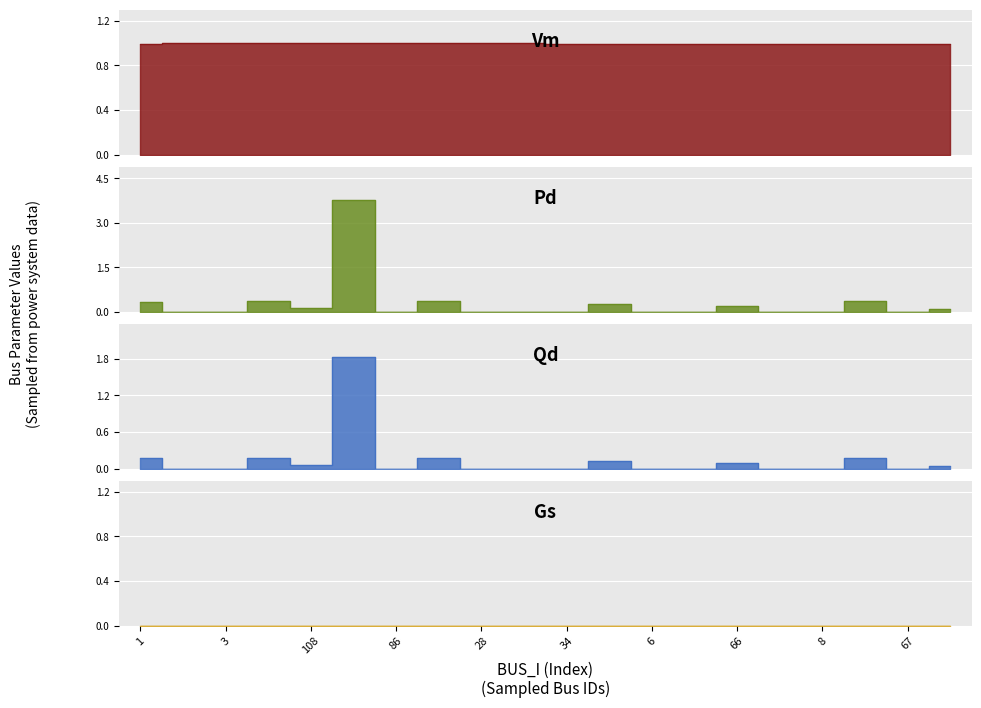

At which category does Vm reach its first local peak?

89